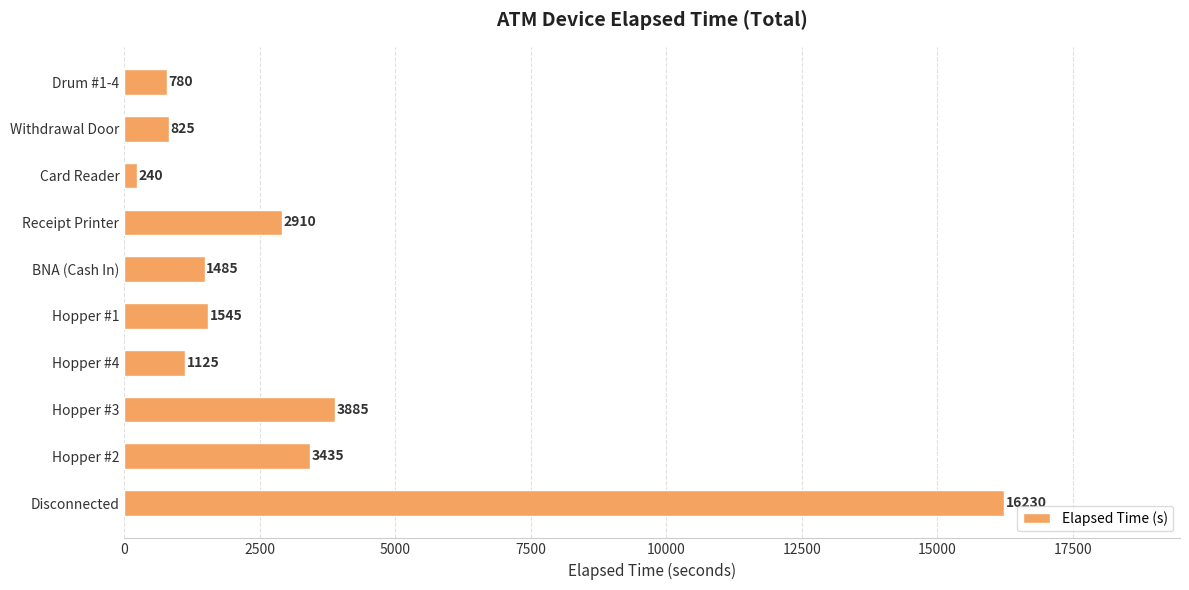

What is the change in value from Hopper #2 to Hopper #4?

-2310